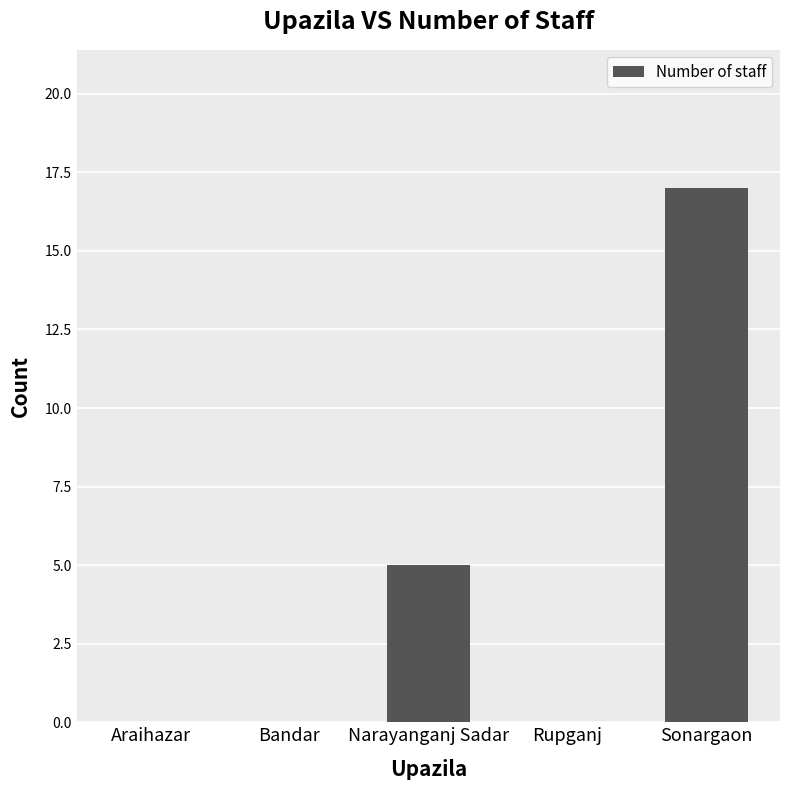

The chart shows a value of 5 at Narayanganj Sadar. True or false?

True